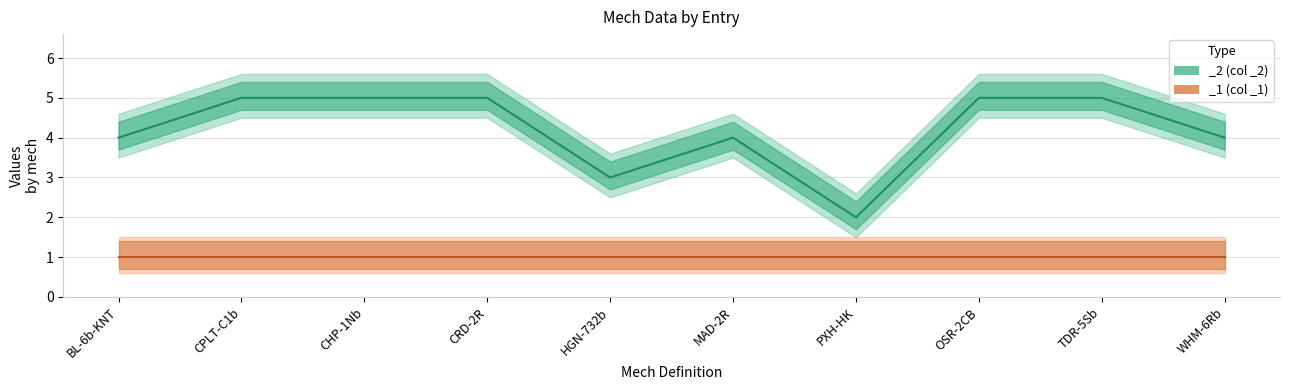

True or false: there are more than 0 points higher than both neighbors.

True